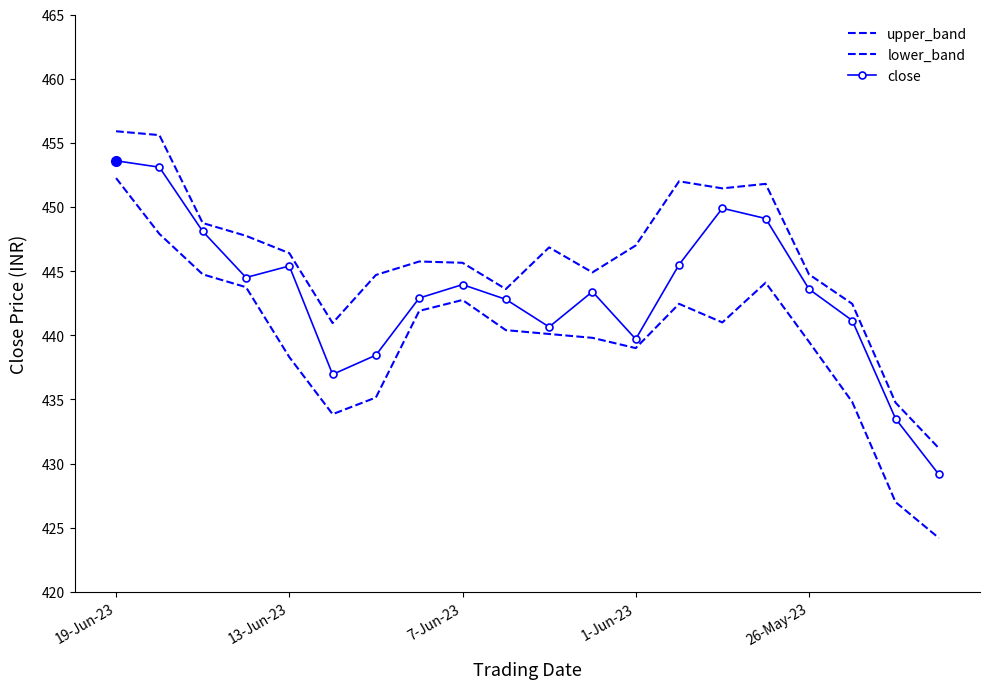

True or false: lower_band and close cross at least once.

False